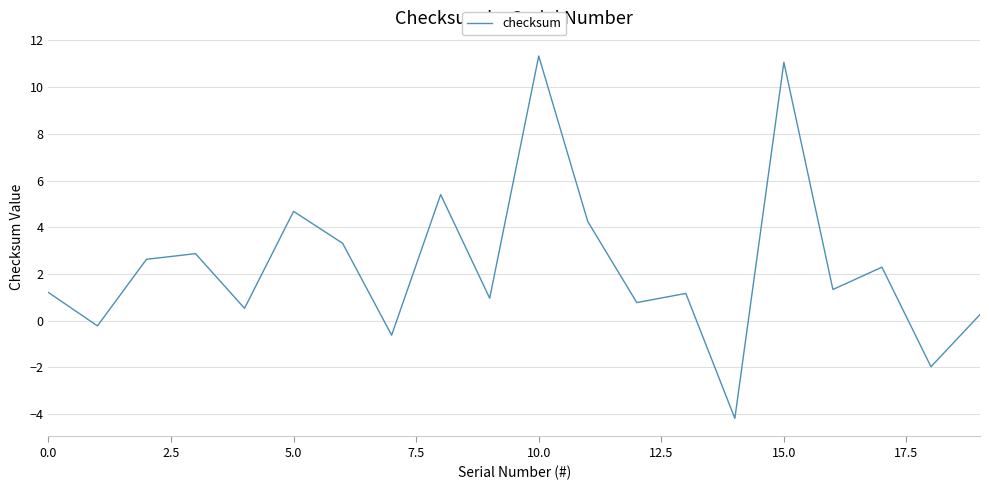

What is the difference between the maximum and minimum values?

15.5